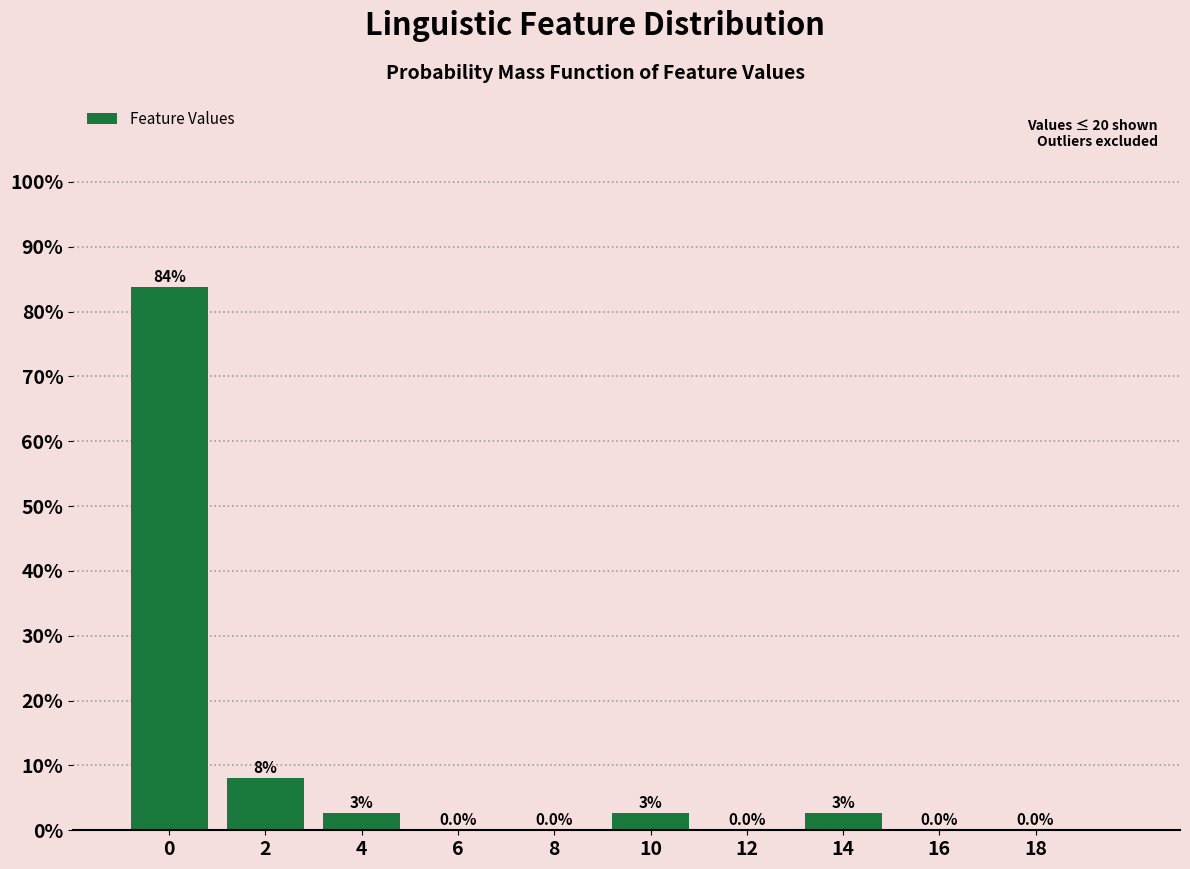

Reading left to right, what are all the values shown in this chart?

0=83.8	2=8.1	4=2.7	6=0.0	8=0.0	10=2.7	12=0.0	14=2.7	16=0.0	18=0.0